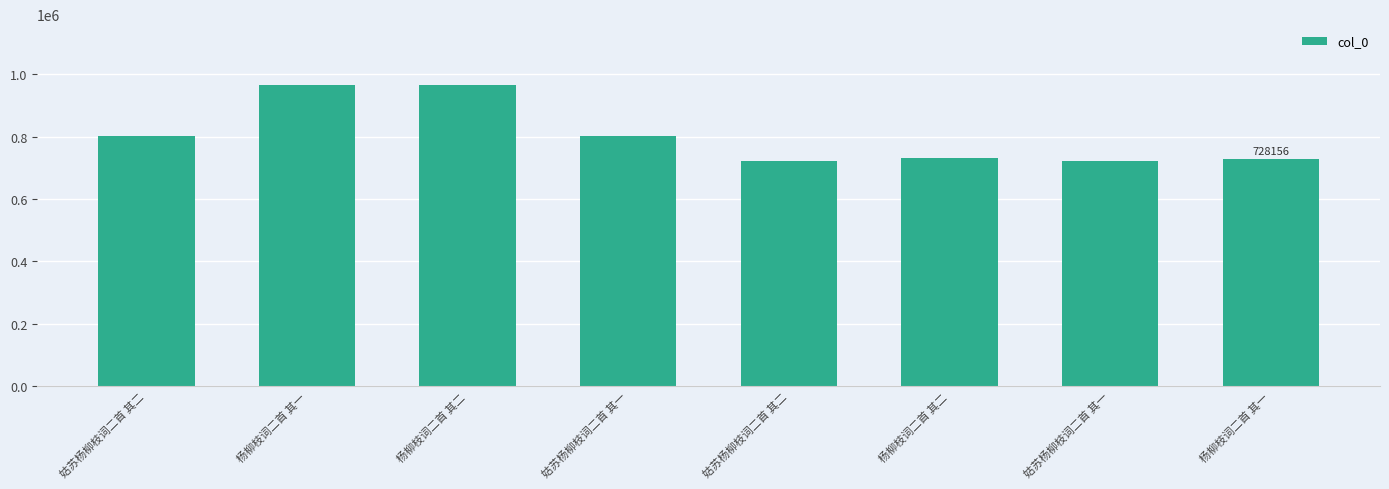

Where does the data first go above 800879?

姑苏杨柳枝词二首 其二